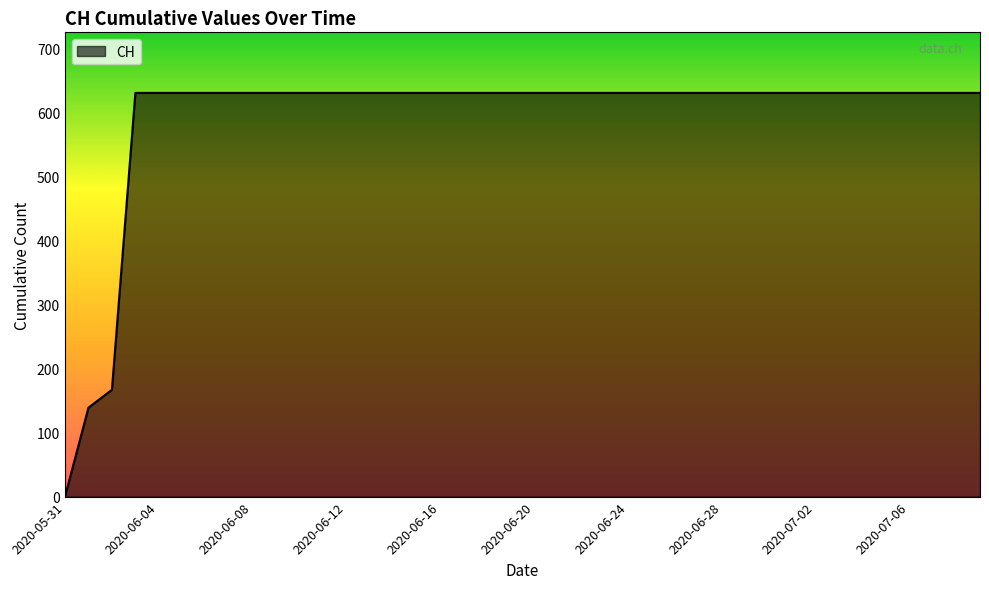

What is the maximum value shown in the chart?

631